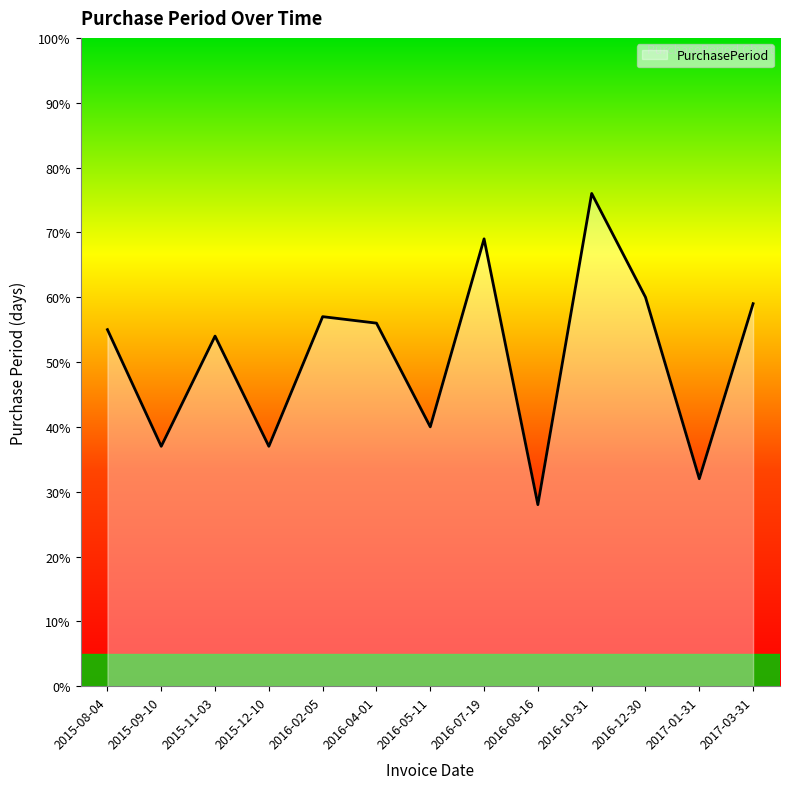

The value at 2016-12-30 is 60. True or false?

True